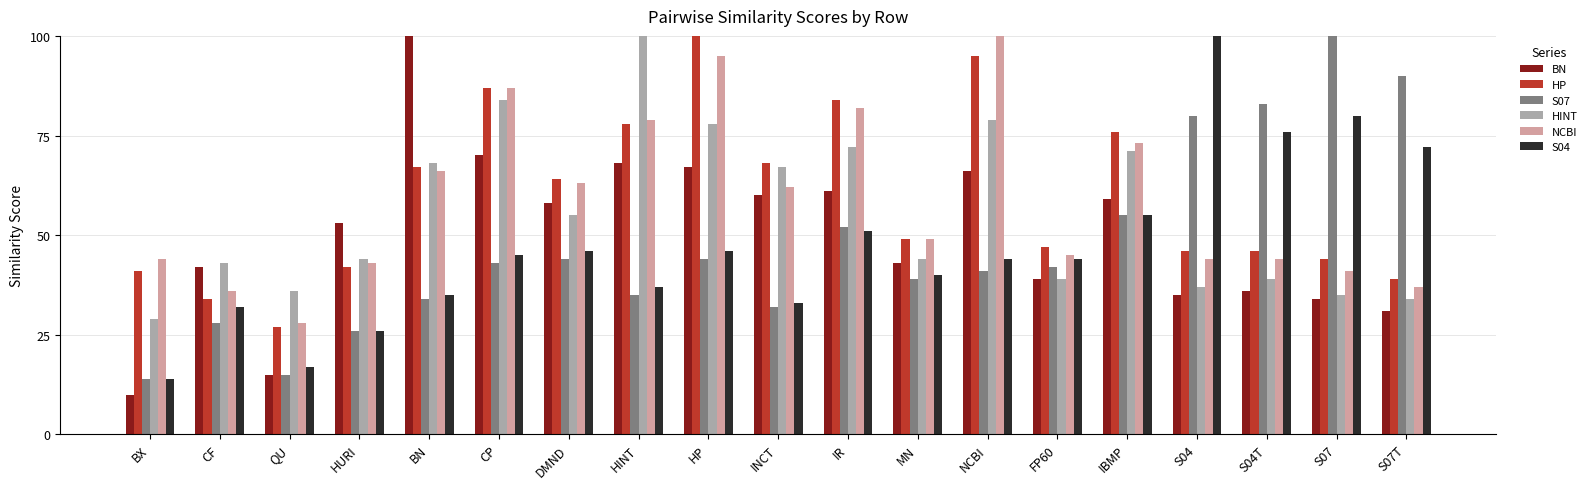

Does the chart contain stacked bars?

No